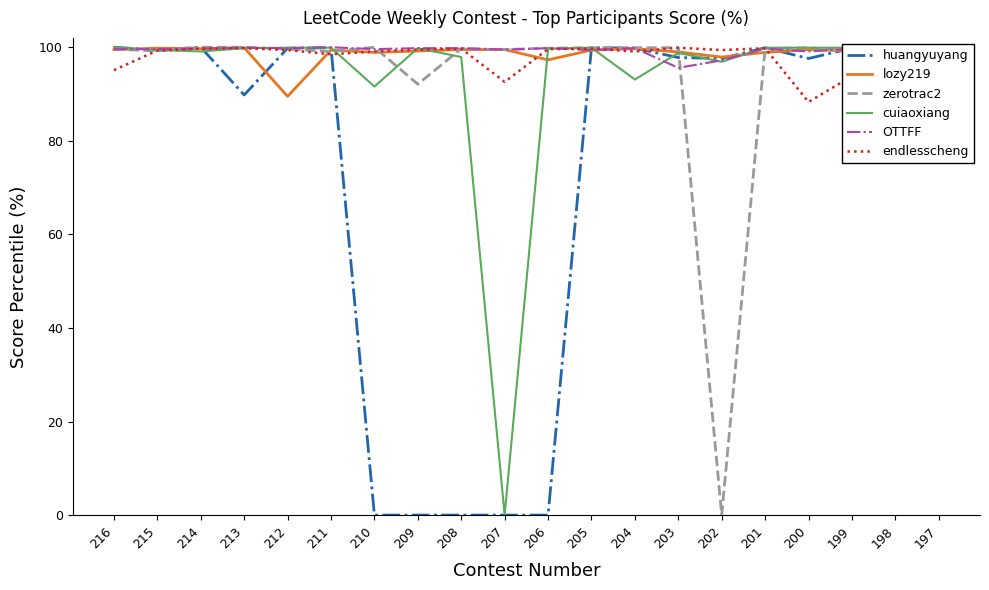

At how many categories does at least one series exceed 74?

20